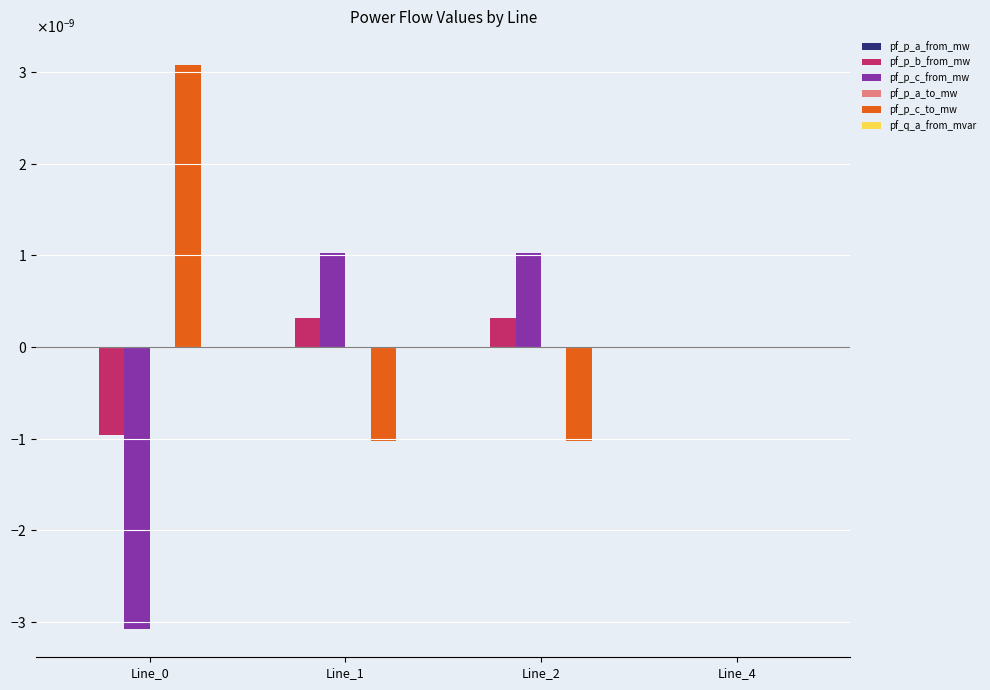

List the series in order of their peak value, lowest first.

pf_p_a_from_mw, pf_q_a_from_mvar, pf_p_a_to_mw, pf_p_b_from_mw, pf_p_c_from_mw, pf_p_c_to_mw